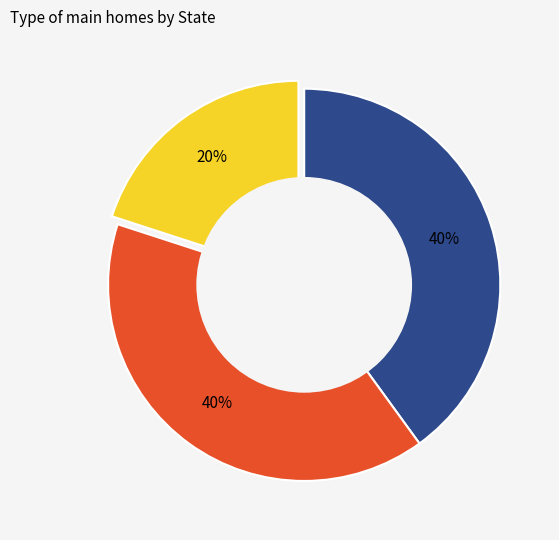

To the nearest percent, what is the difference between the largest and smallest slice percentages?

20%